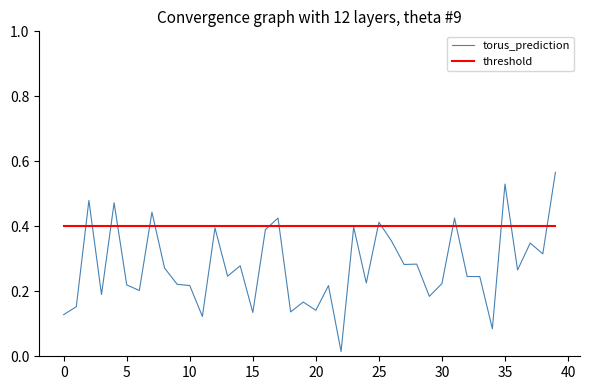

Which series has the largest range (max minus min)?

torus_prediction